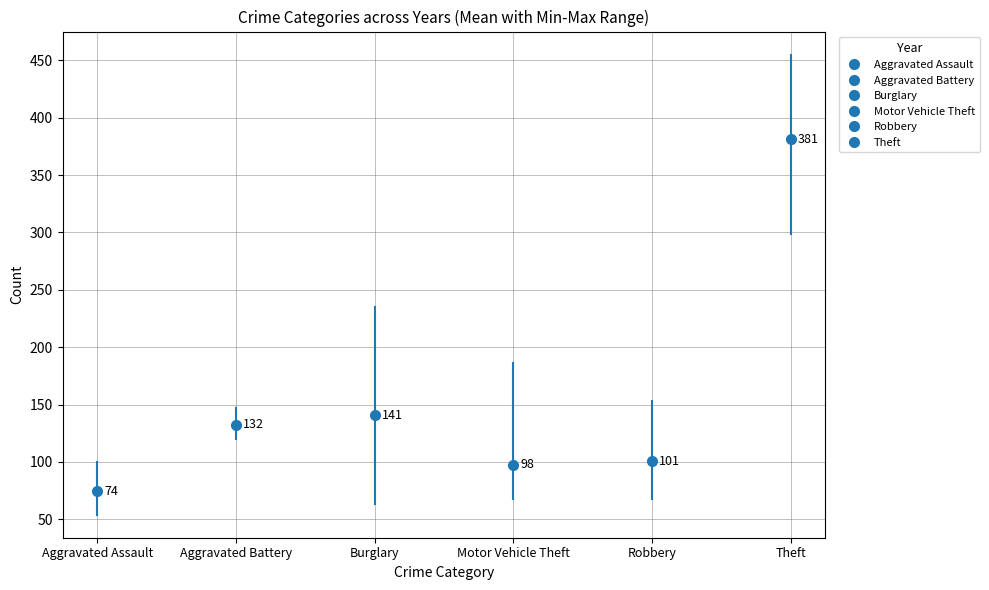

What are all the series names shown in the legend?

Aggravated Assault, Aggravated Battery, Burglary, Motor Vehicle Theft, Robbery, Theft